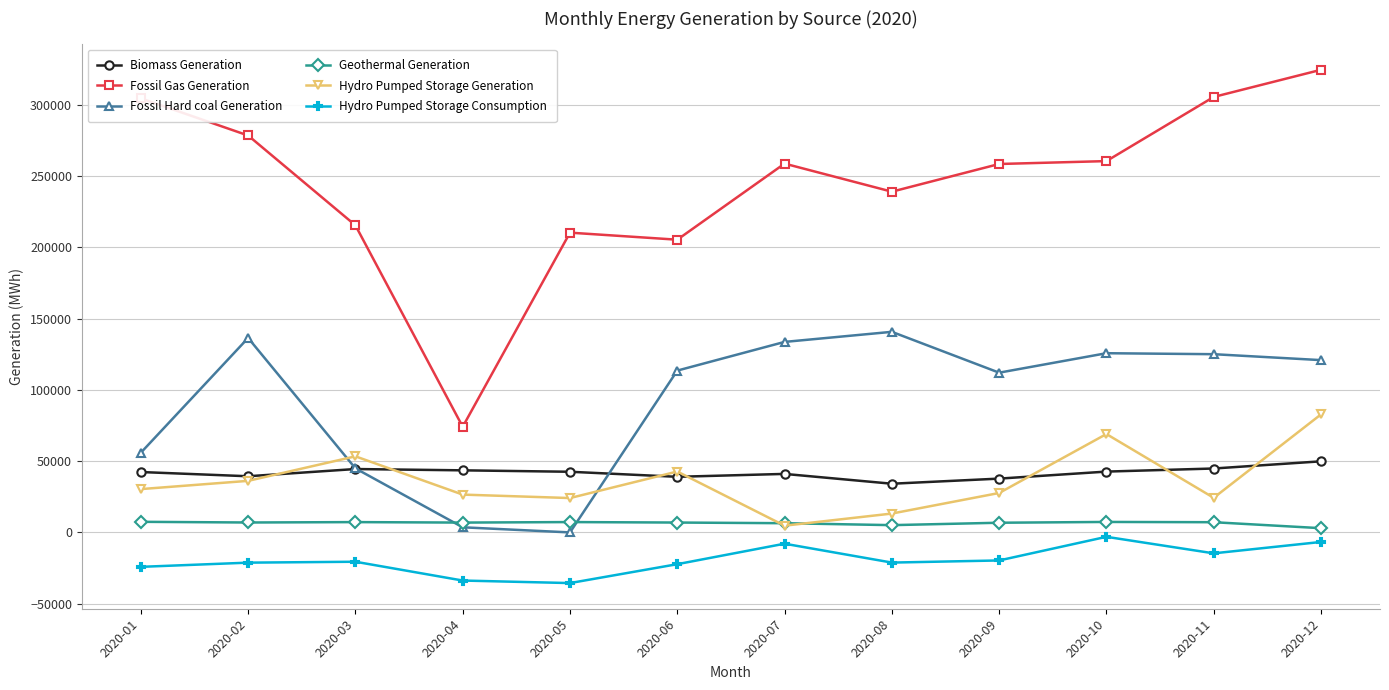

What is the value of the Fossil Gas Generation point at the 5th from the left?

210375